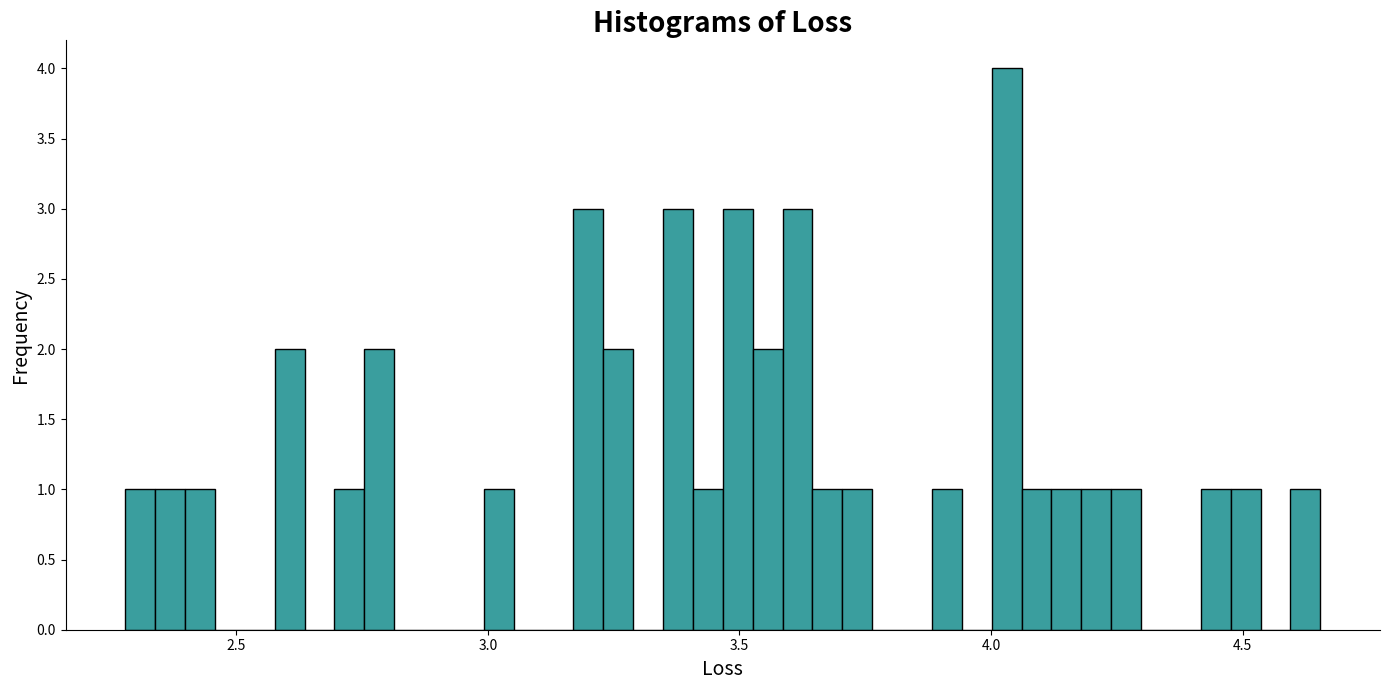

Read against the x-axis, roughly where is the centre of the tallest bar?

4.05